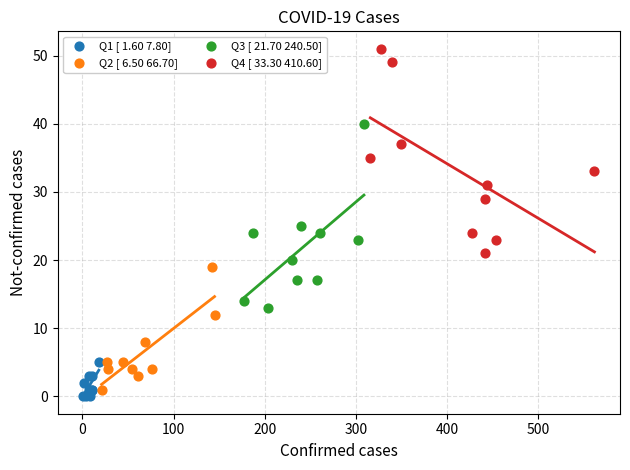

Which series reaches the maximum Y coordinate?

Q4 [ 33.30 410.60]